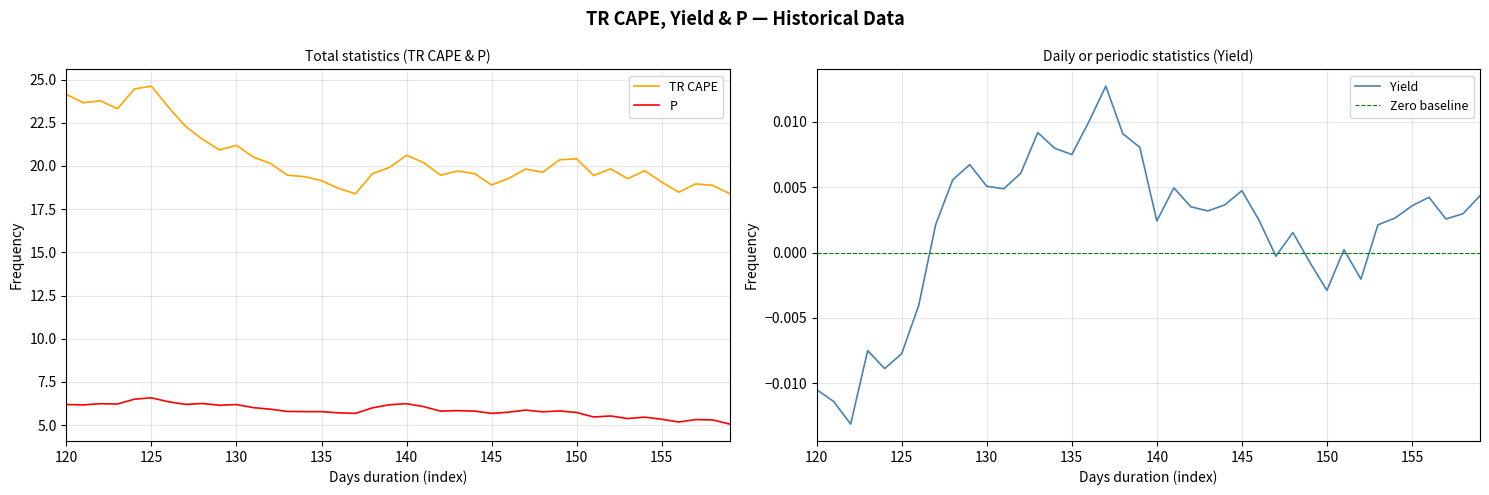

Does the chart have visible grid lines?

Yes